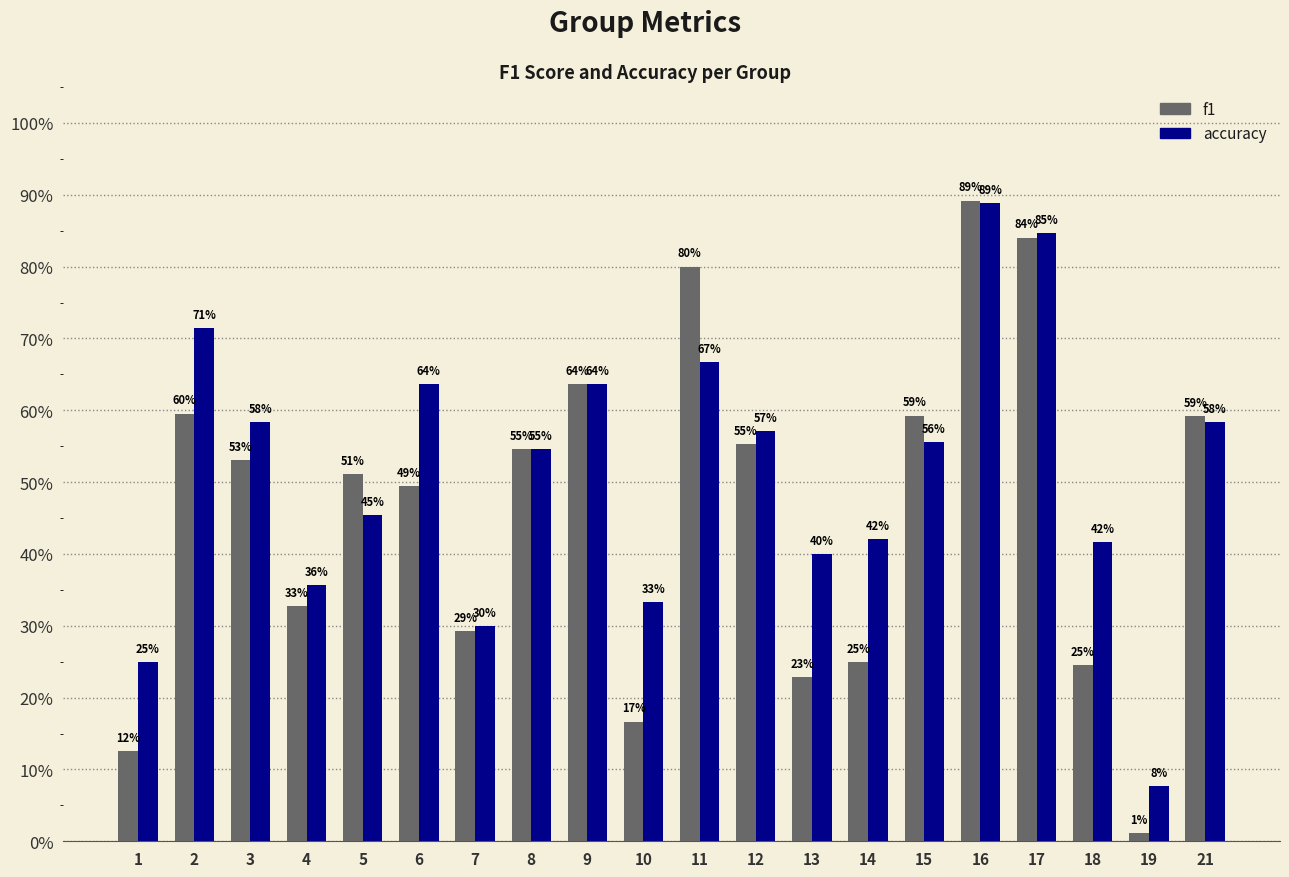

Does the chart contain stacked bars?

No